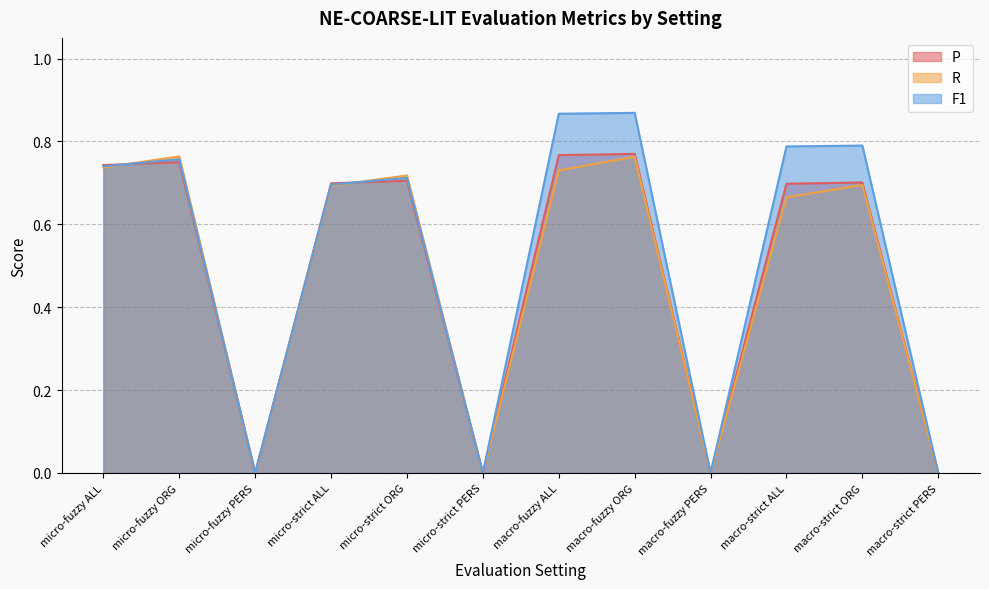

Does the chart have visible grid lines?

Yes